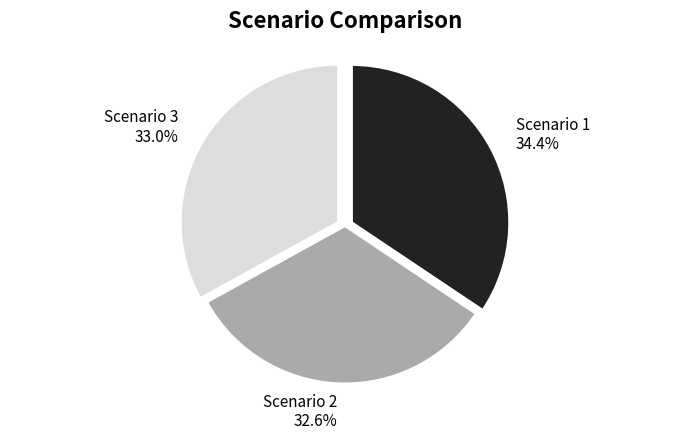

Is there a majority slice in this chart?

No